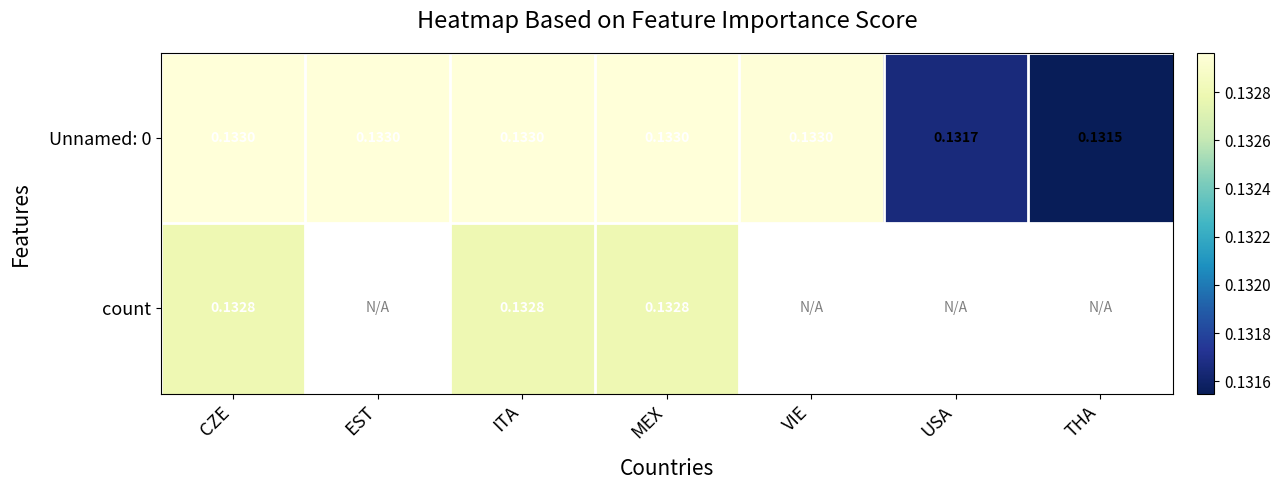

Where is Unnamed: 0 nearest to the value 0?

THA